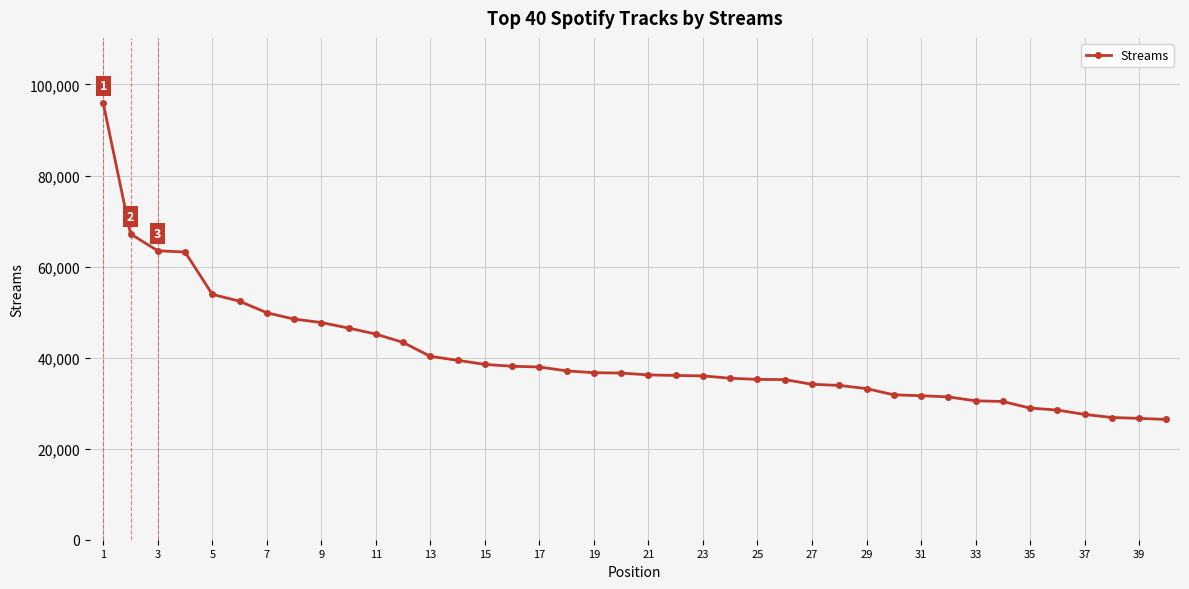

How many lines are shown in the chart?

1